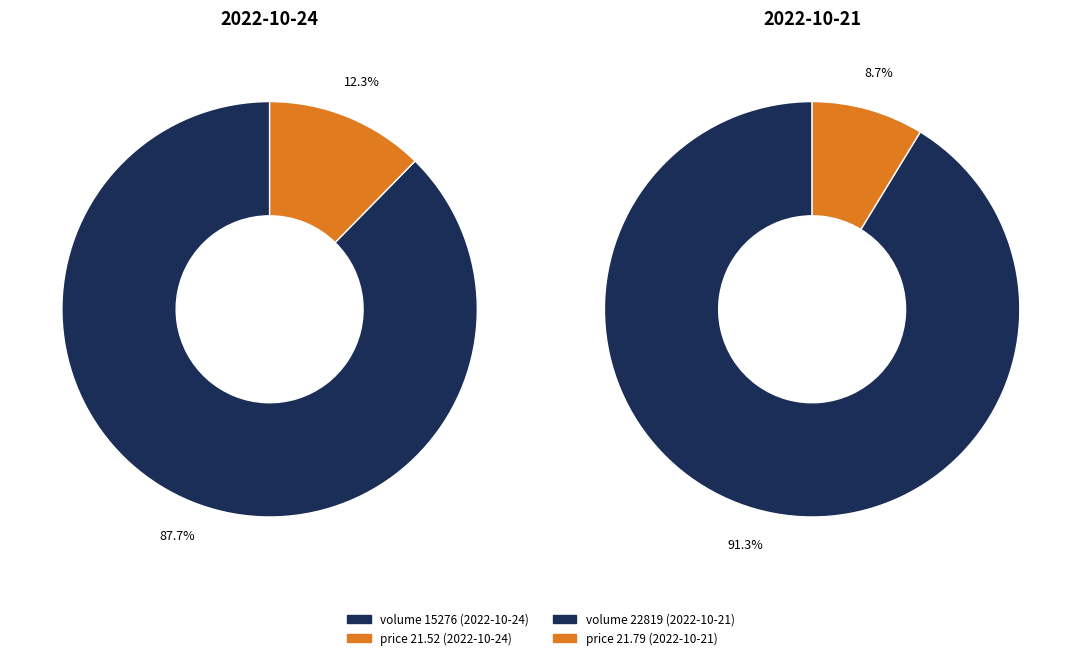

How many slices are in this pie chart?

2